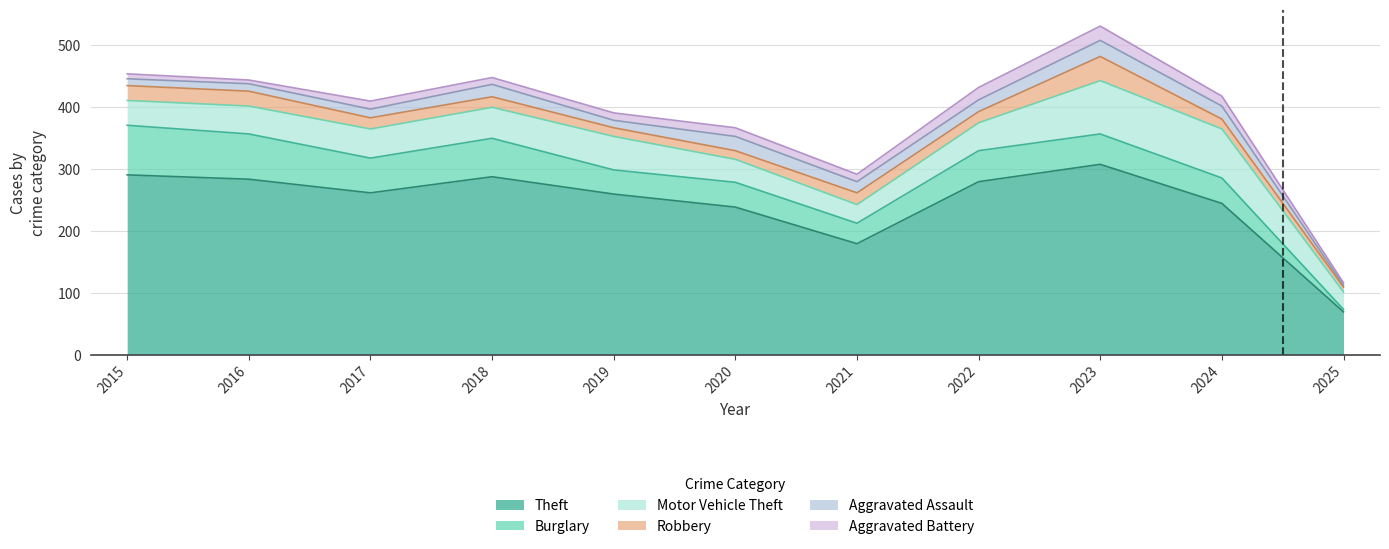

How many data points in Theft are above 261?

5